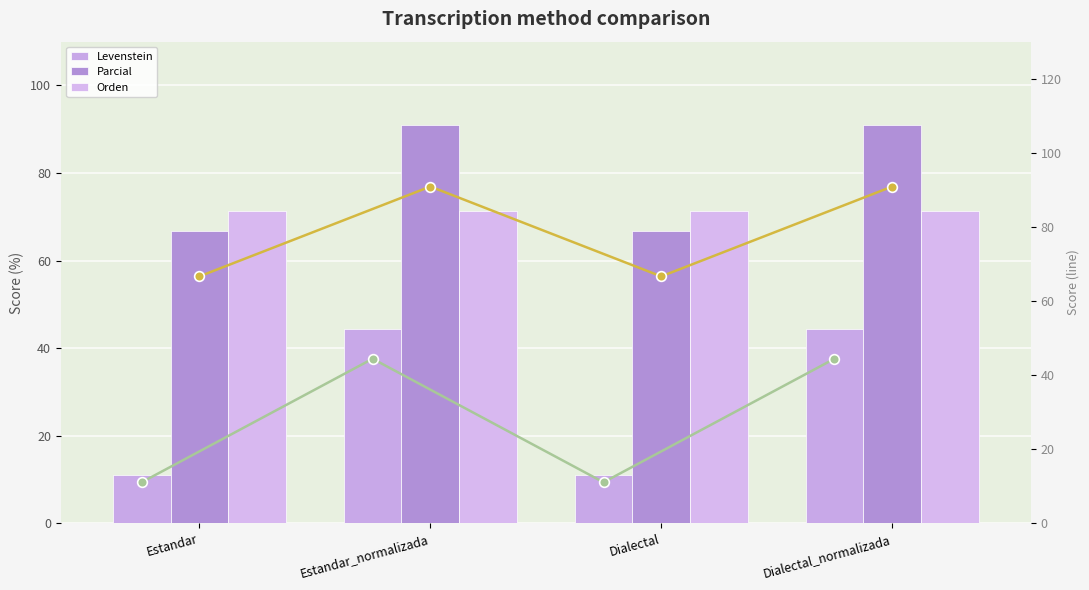

How many data points in Parcial (line) are less than 90?

2